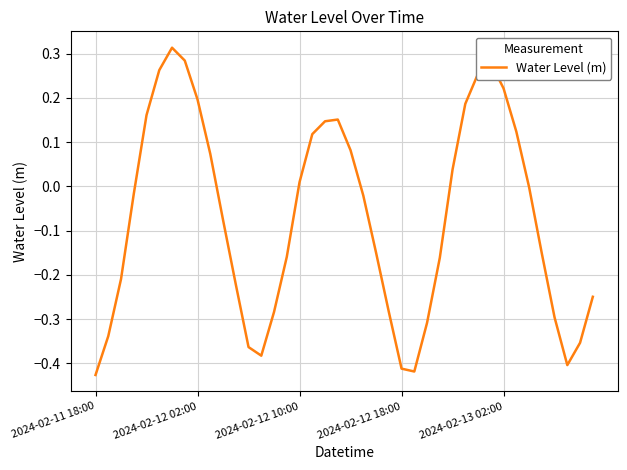

How many lines are shown in the chart?

1